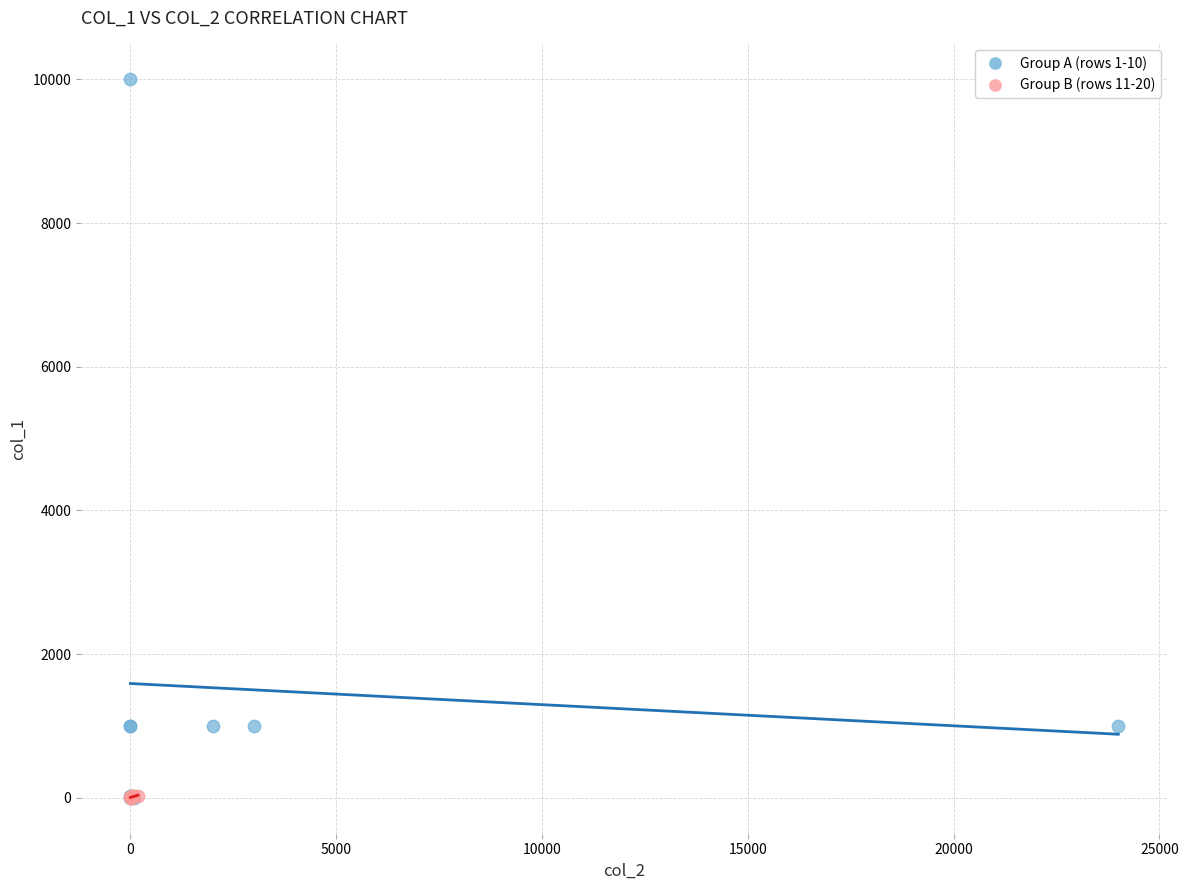

Which series contains the highest Y value?

Group A (rows 1-10)